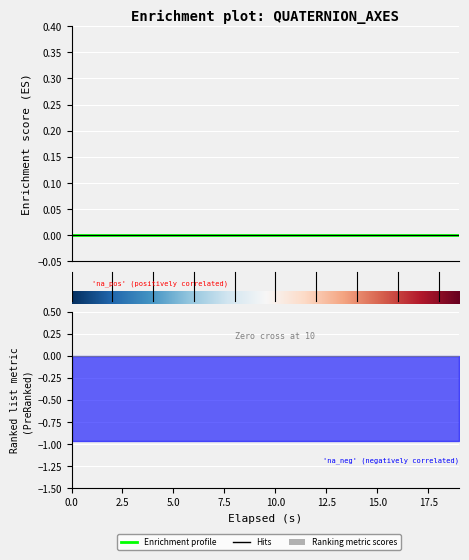

True or false: X-Axis (i) and Z-Axis (k) intersect in this chart.

False